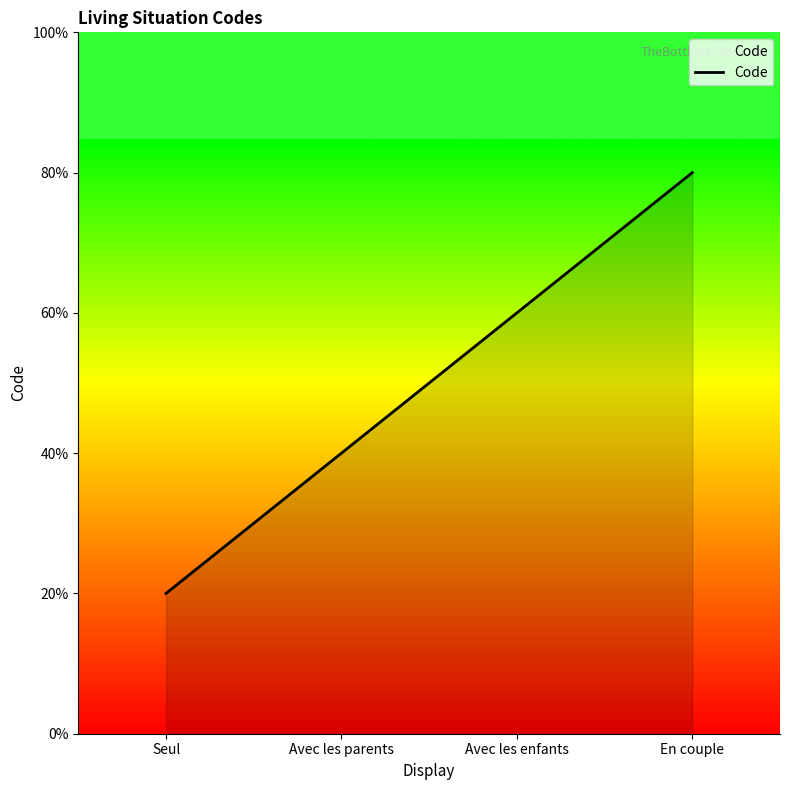

Which has a higher value, Avec les parents or Avec les enfants?

Avec les enfants